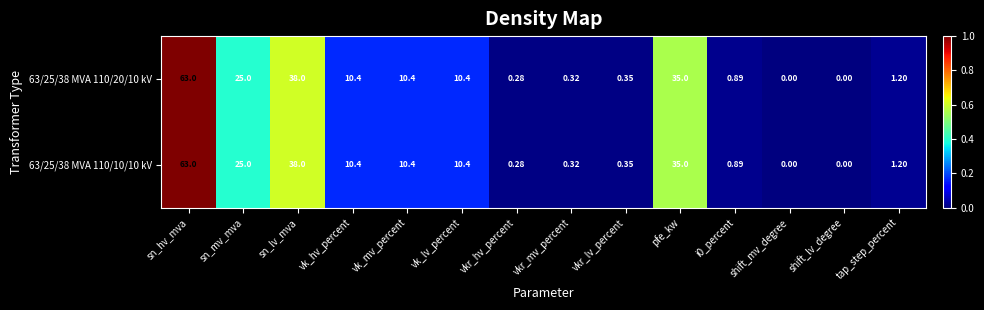

Is the value of 63/25/38 MVA 110/20/10 kV at sn_lv_mva greater than the value of 63/25/38 MVA 110/10/10 kV at sn_mv_mva?

Yes